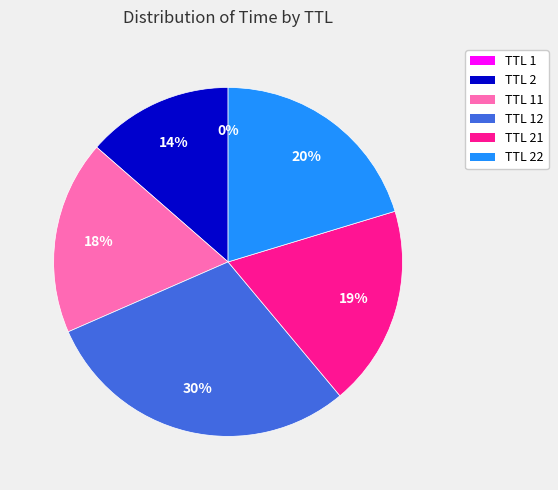

To the nearest percent, what is the average slice percentage?

17%